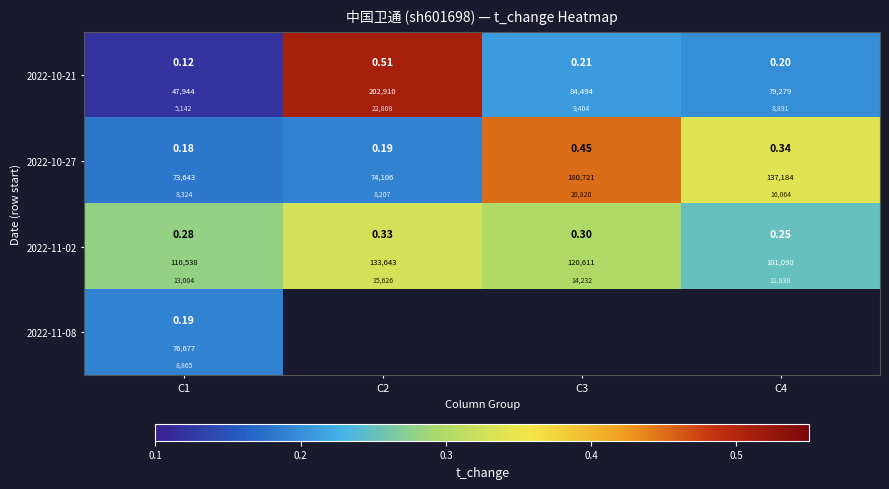

At which label is 2022-11-02 closest to 0?

C4